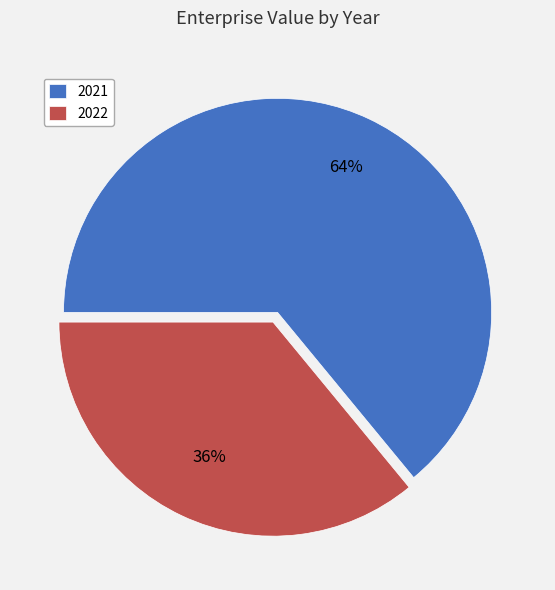

To the nearest percent, what percentage of the pie is 2022?

36%